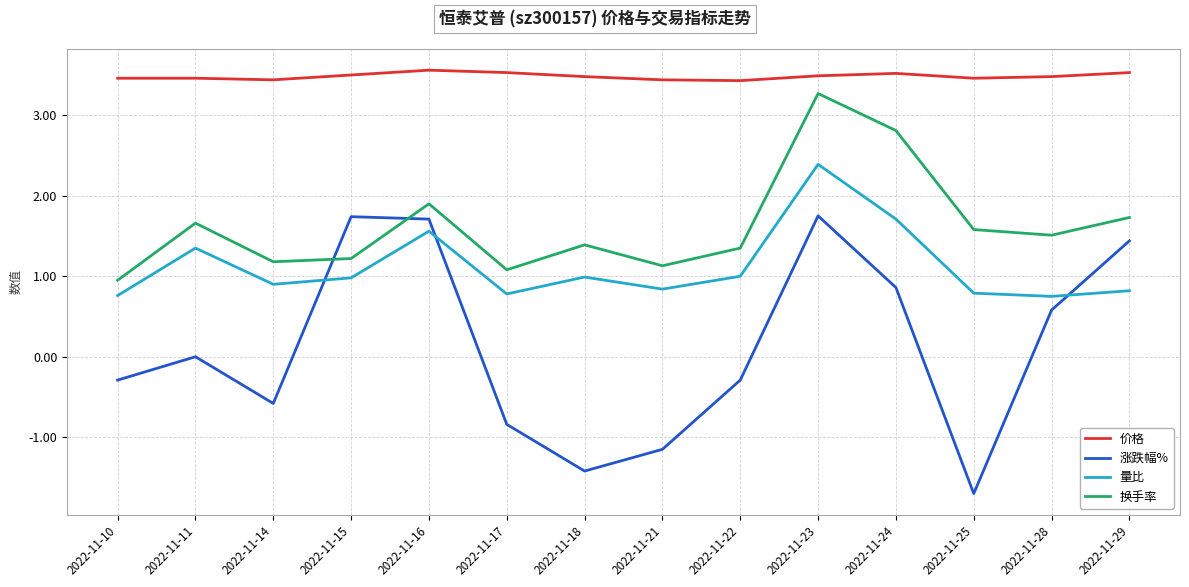

True or false: 量比 and 换手率 intersect in this chart.

False